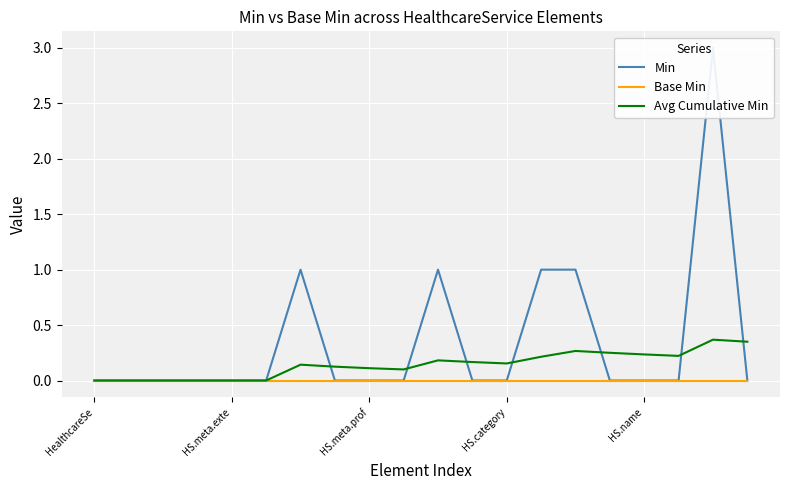

Which has a higher value, 5 or HS.name?

5